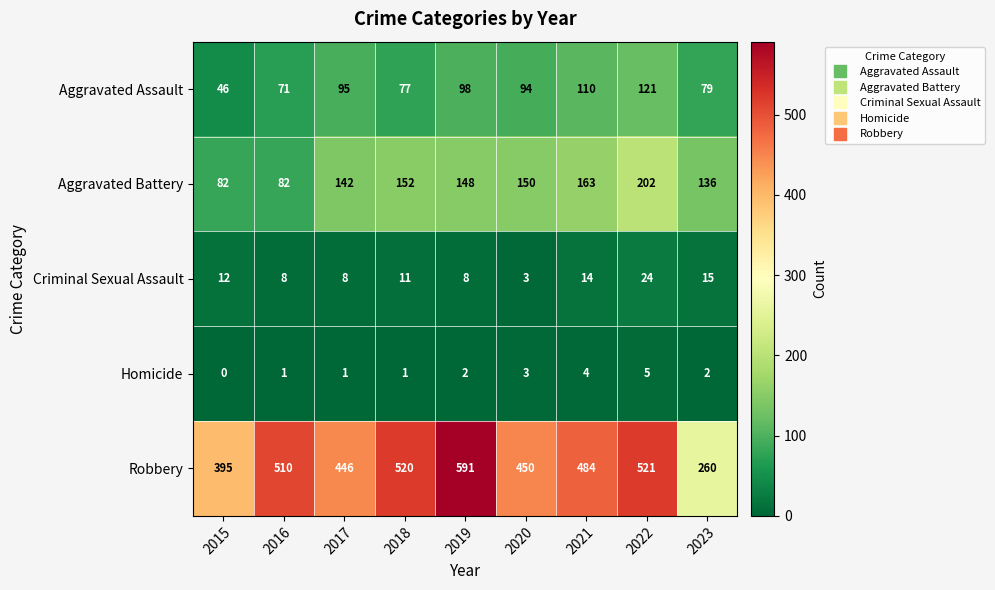

What is the difference between the Aggravated Assault values at 2022 and 2019?

23